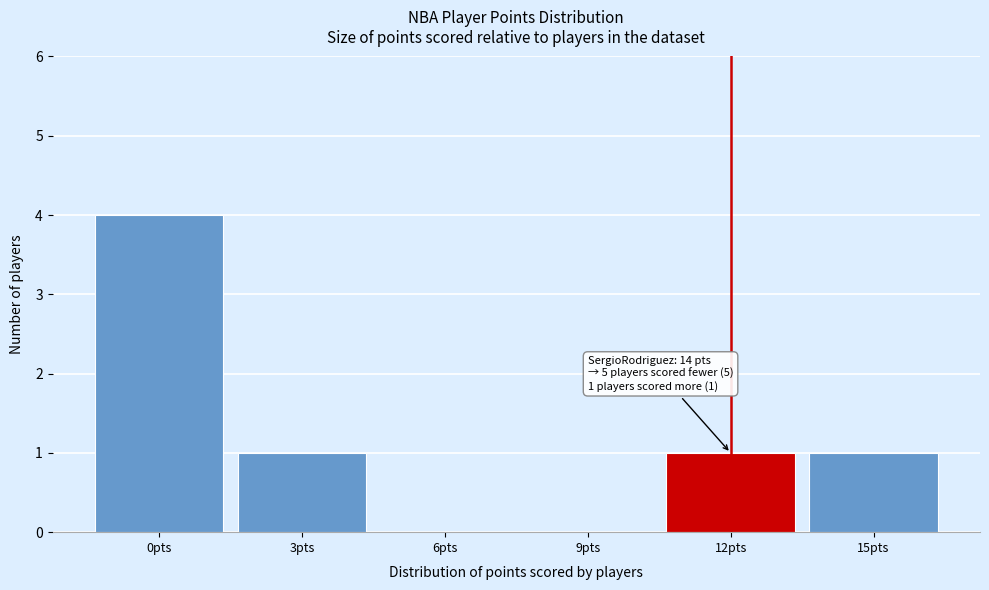

Reading left to right, what are all the values shown in this chart?

0pts=4	3pts=1	6pts=0	9pts=0	12pts=1	15pts=1